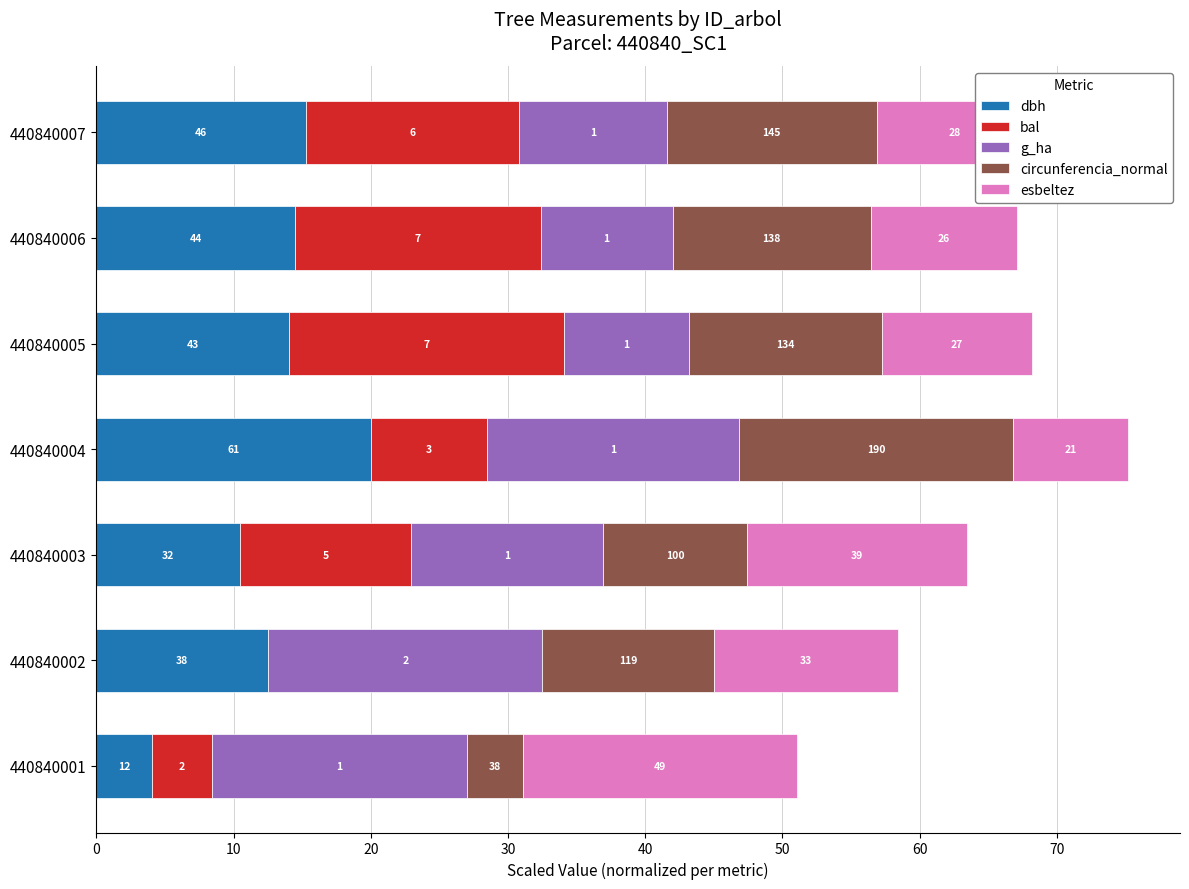

What are all the series names shown in the legend?

dbh, bal, g_ha, circunferencia_normal, esbeltez